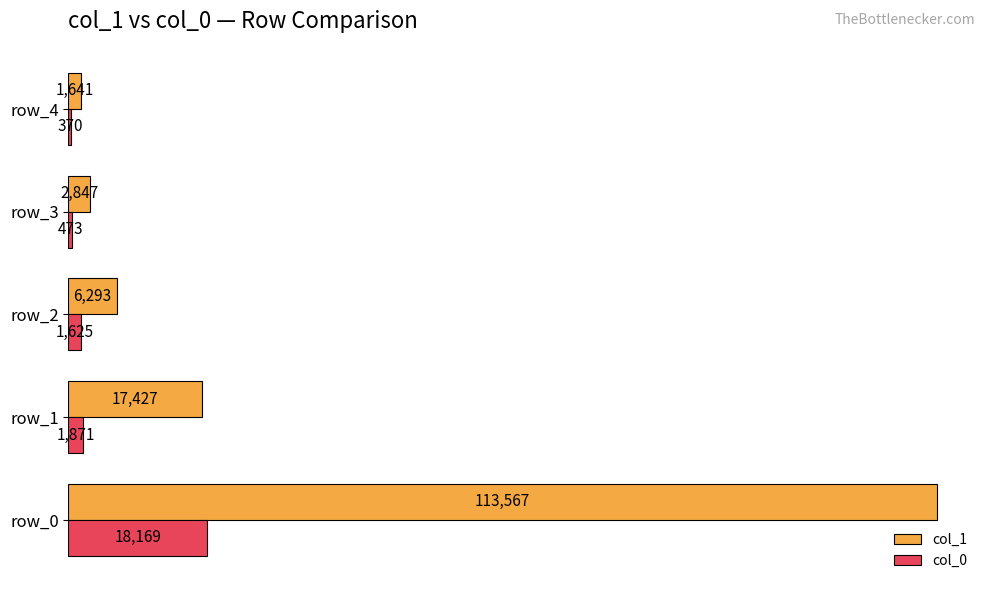

Rank the series by their maximum value, from highest to lowest.

col_1, col_0